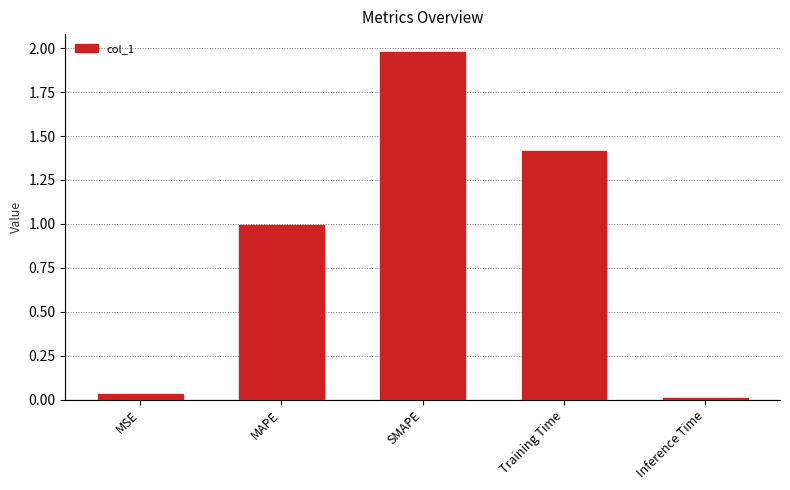

Rank the categories by value from highest to lowest.

SMAPE, Training Time, MAPE, MSE, Inference Time